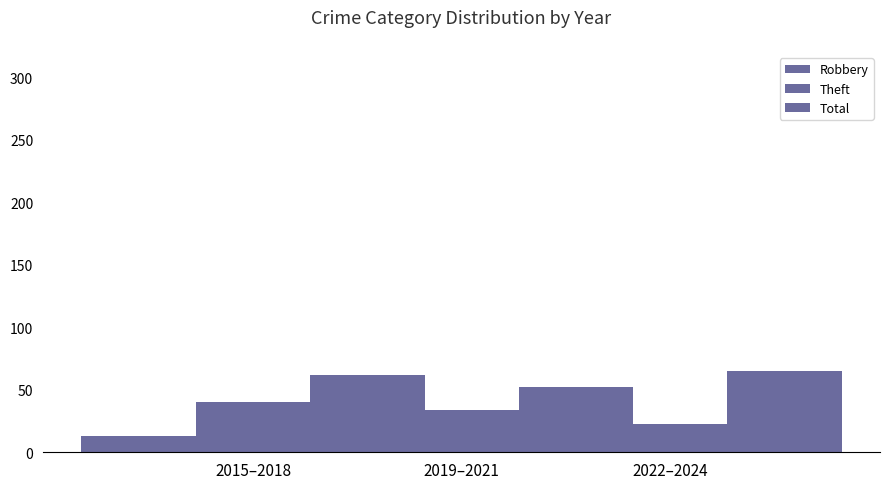

What is the label of the 1st bar from the left?

2015–2018